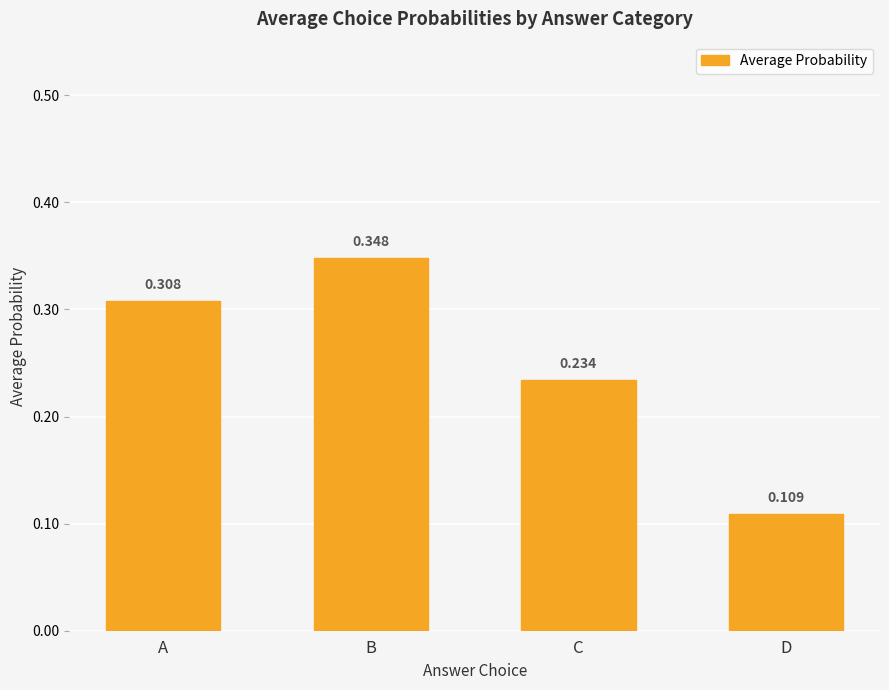

Which label corresponds to the largest value in the chart?

B